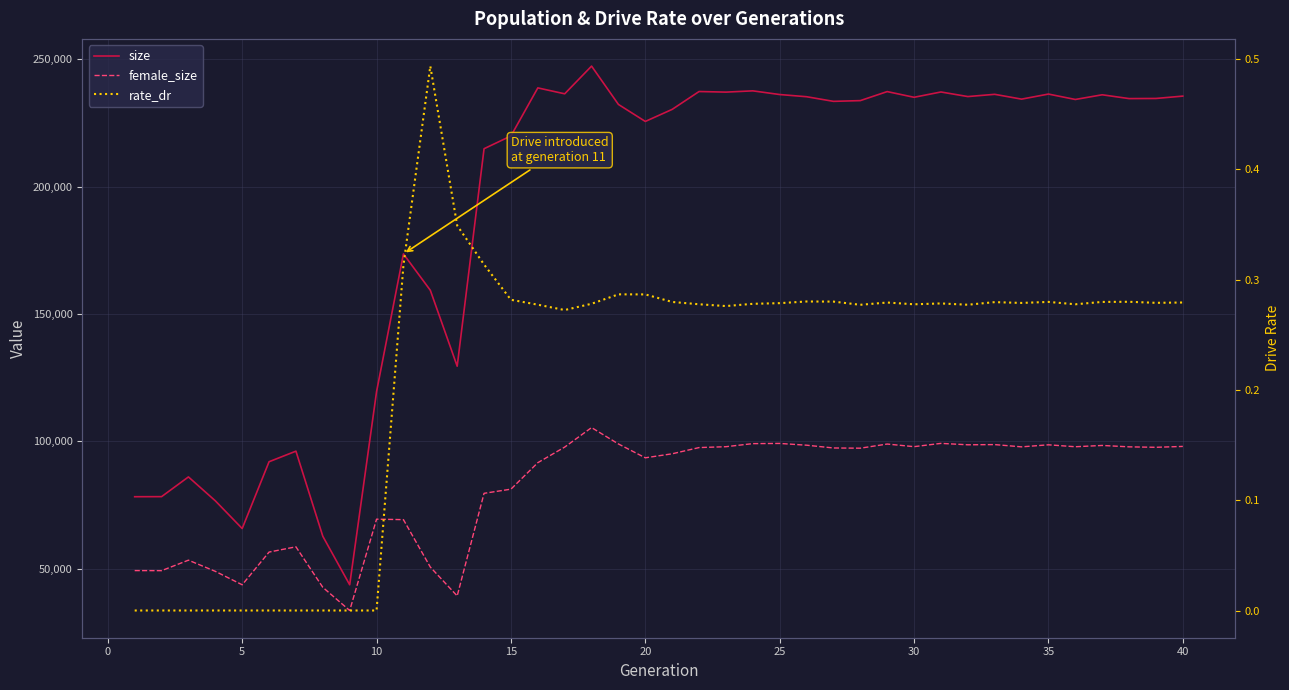

The rate_dr series shows 0.4 at 30. True or false?

False